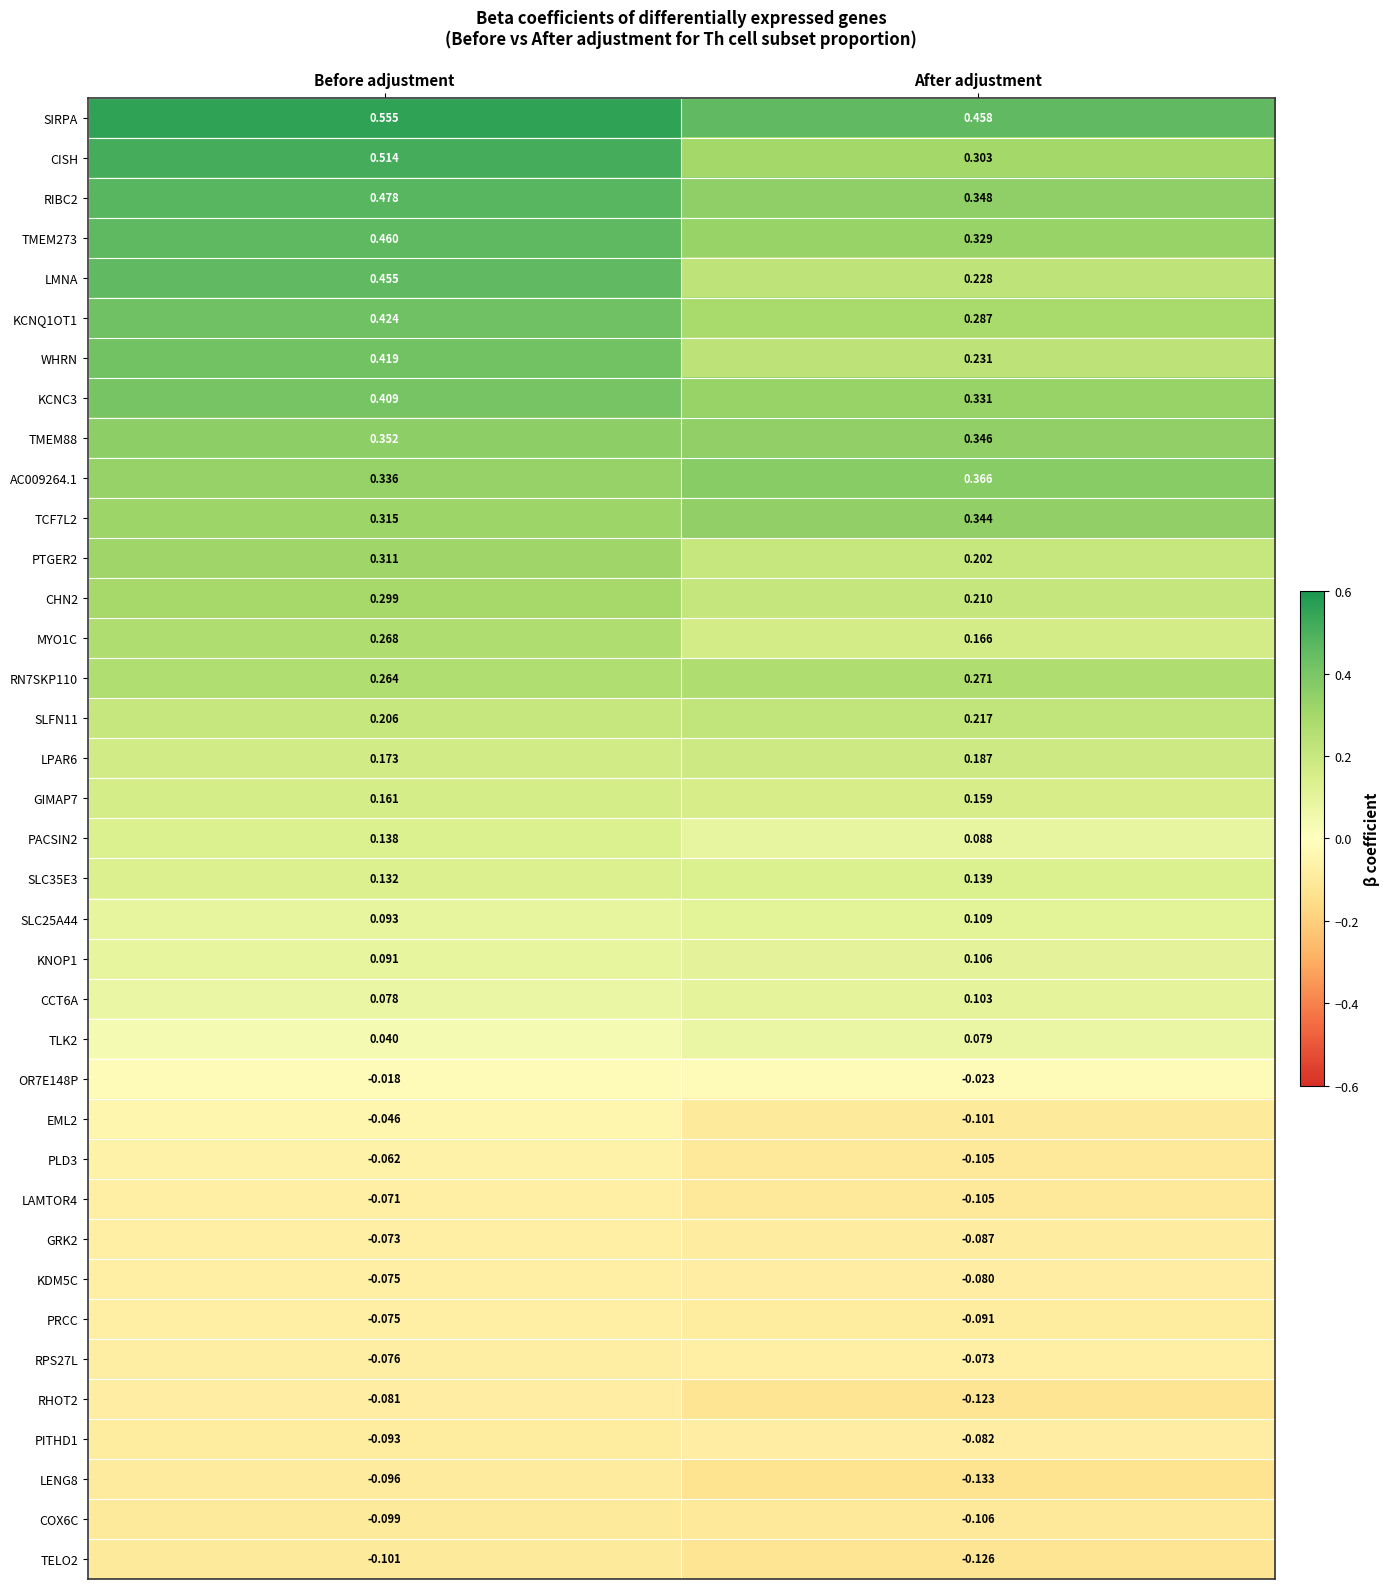

Rank the categories by COX6C value from highest to lowest.

Before adjustment, After adjustment